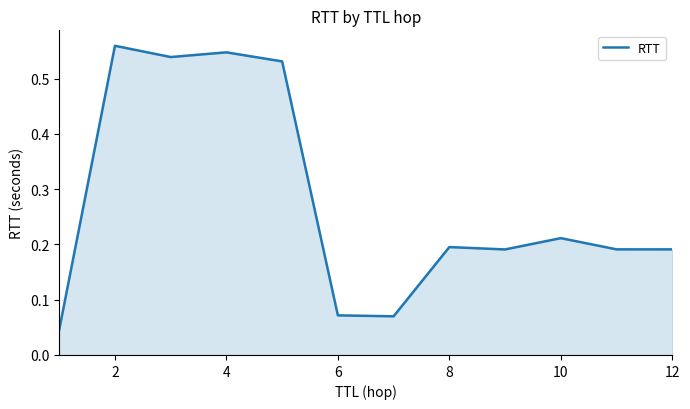

The value at 4 is 0.2. True or false?

False